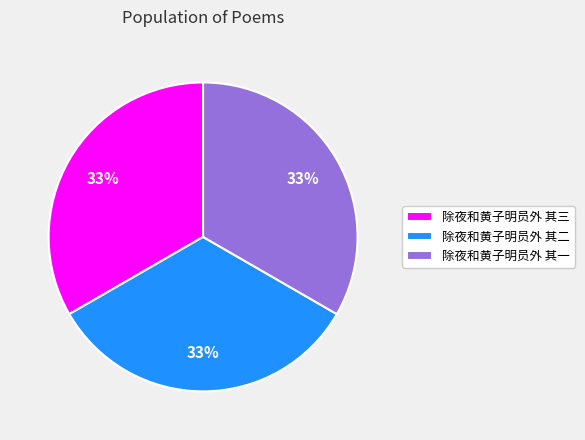

Is there a majority slice in this chart?

No